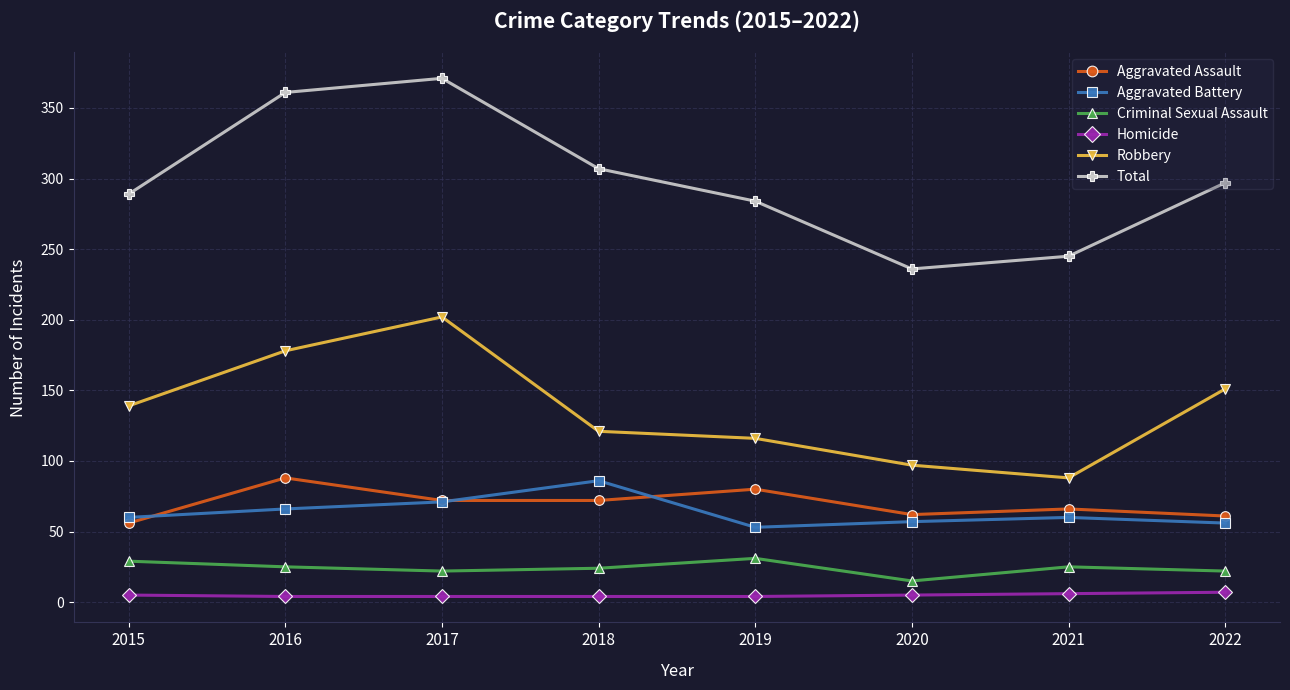

How many series are shown in this chart?

6